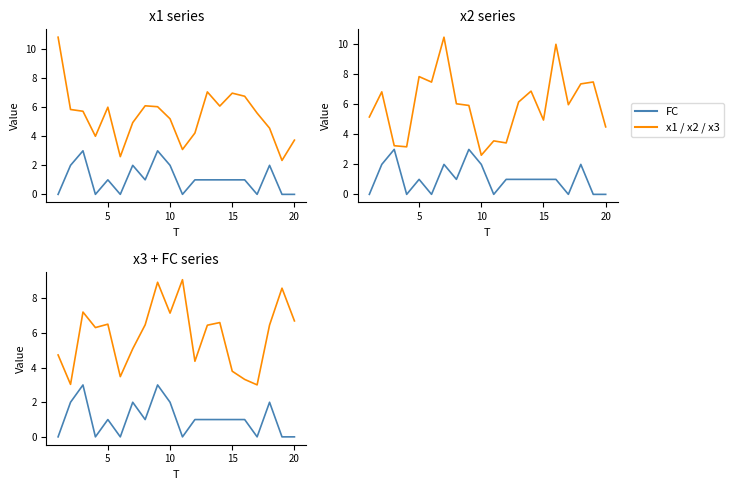

True or false: x3 has more than 0 points higher than both neighbors.

True